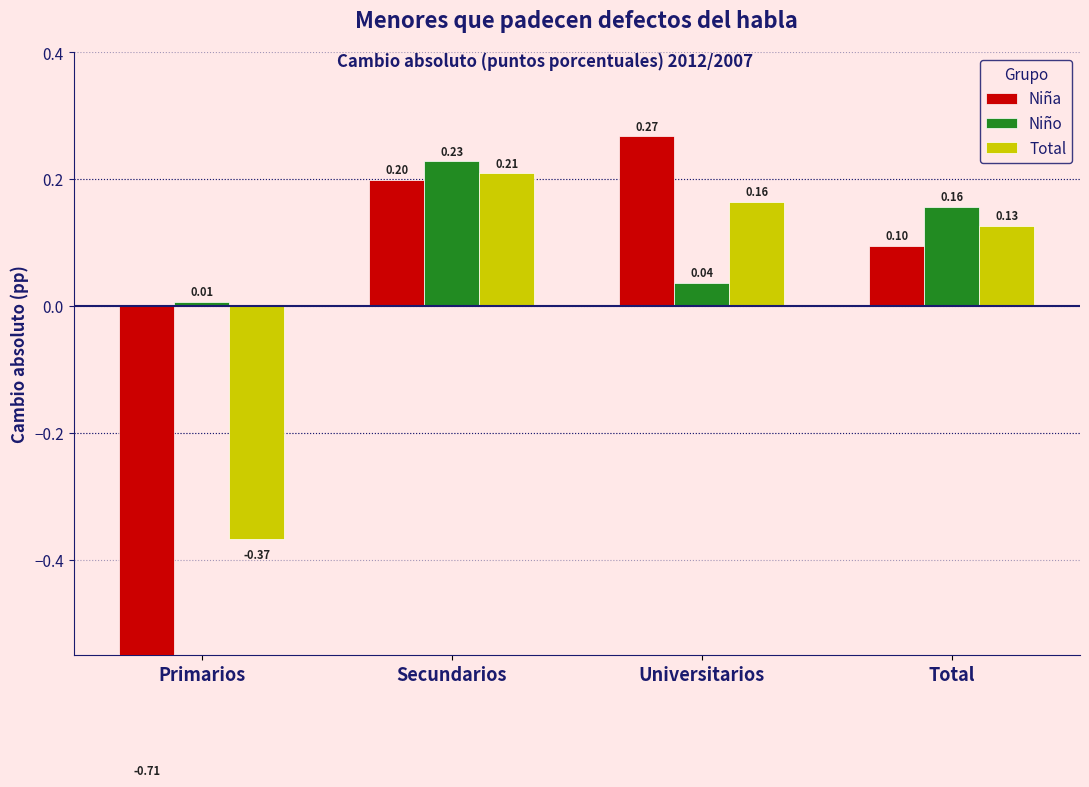

What is the label of the 1st bar from the right?

Total